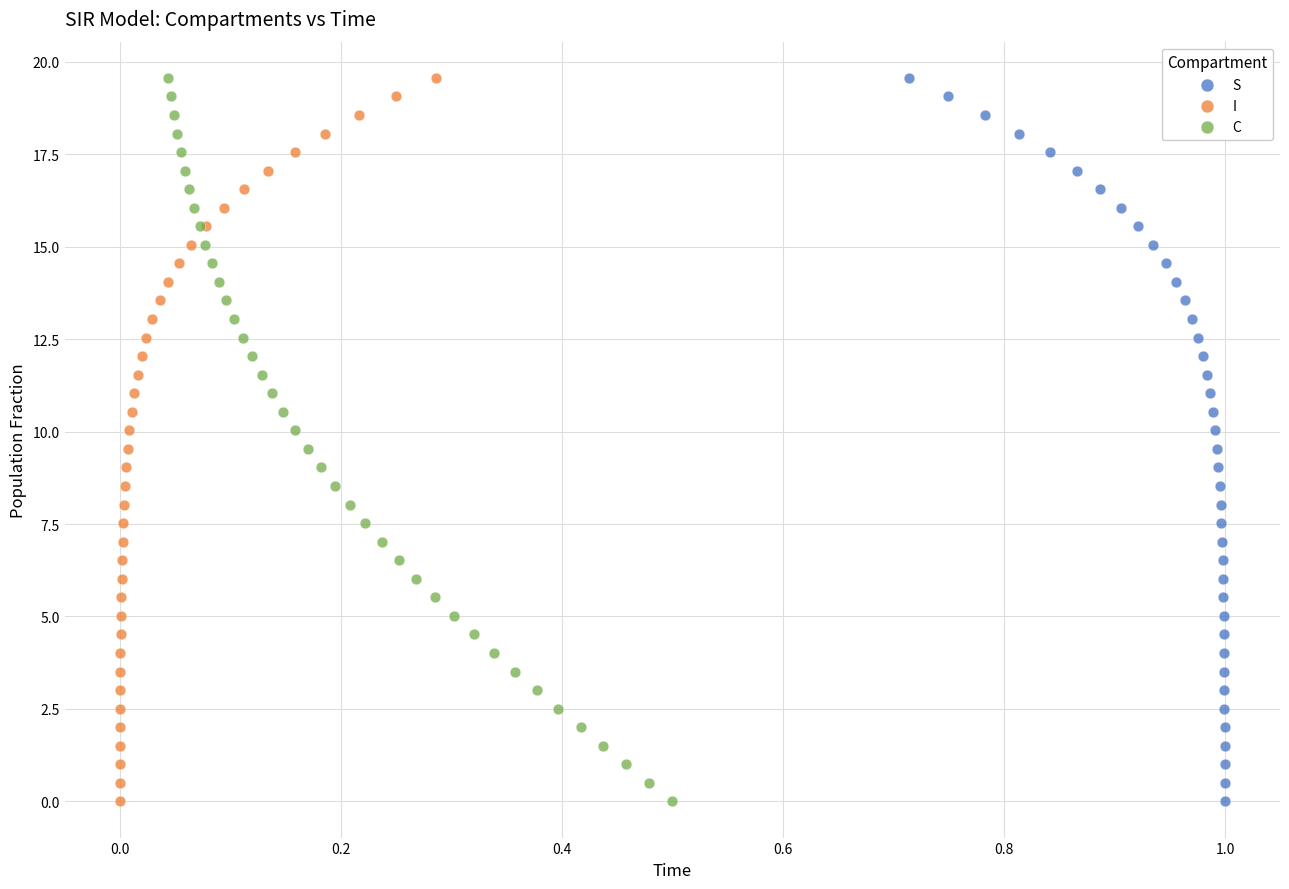

What are all the series names shown in the legend?

S, I, C